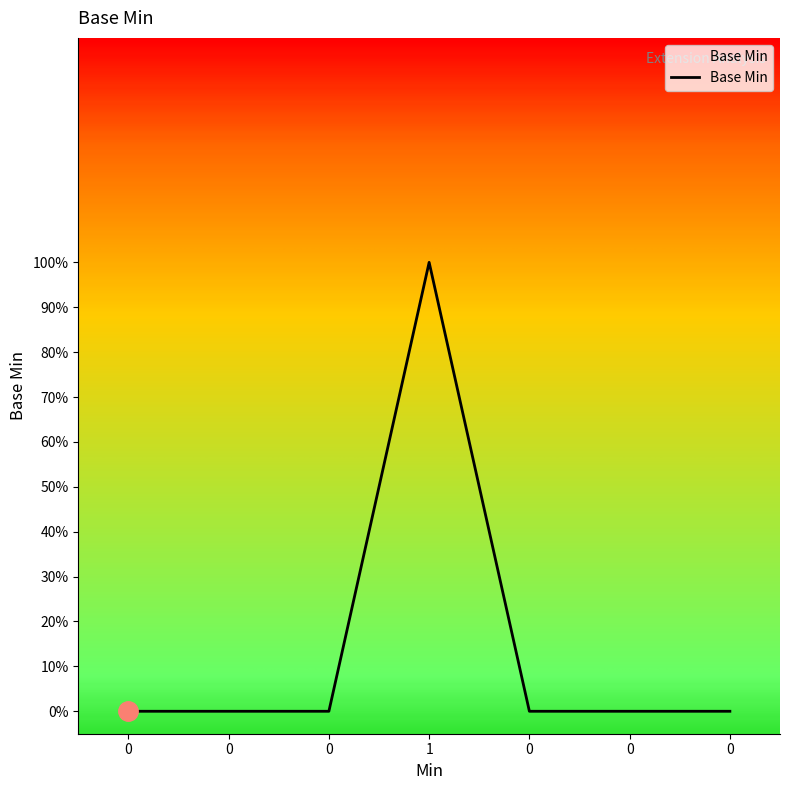

Reading left to right, extract all data points from this chart.

0	0	0	1	0	0	0